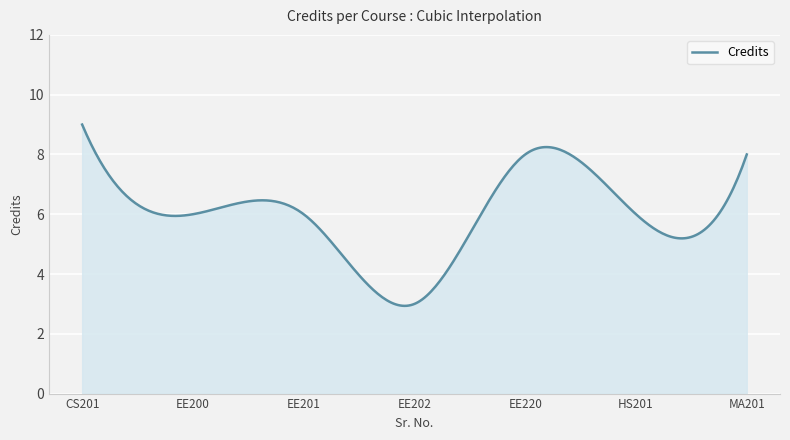

What is the smallest value displayed?

2.9